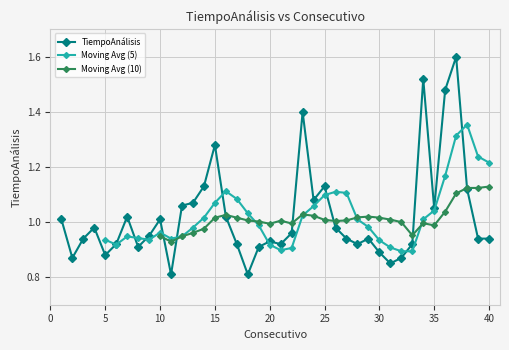

What is the sum of all values?

40.9